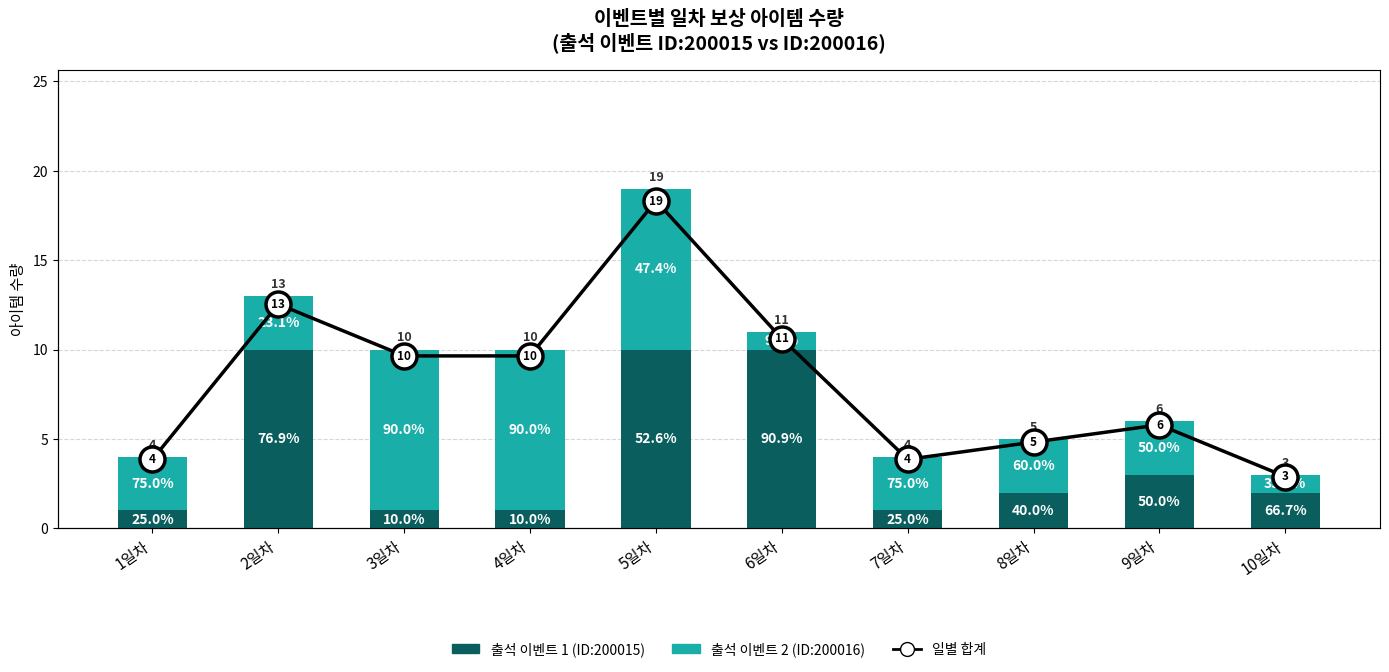

At which category does the chart reach its peak across all series?

5일차